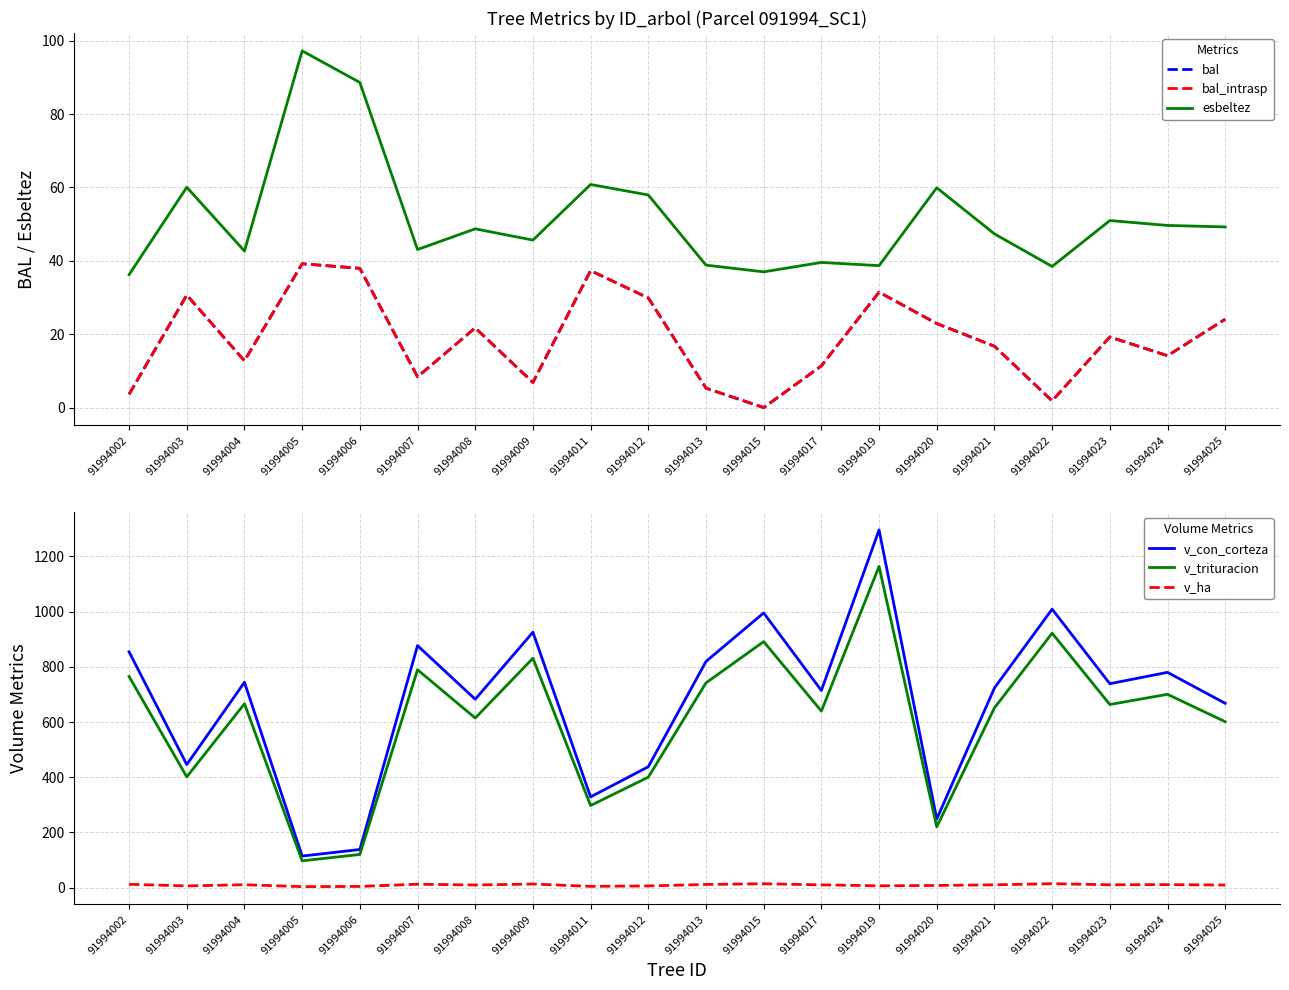

Reading left to right, list all the values displayed in this chart.

bal: 91994002=3.6	91994003=30.7	91994004=12.8	91994005=39.2	91994006=38.0	91994007=8.4	91994008=21.7	91994009=6.8	91994011=37.3	91994012=29.9	91994013=5.3	91994015=0.0	91994017=11.4	91994019=31.4	91994020=22.9	91994021=16.7	91994022=1.8	91994023=19.2	91994024=14.1	91994025=24.1
bal_intrasp: 91994002=3.6	91994003=30.7	91994004=12.8	91994005=39.2	91994006=38.0	91994007=8.4	91994008=21.7	91994009=6.8	91994011=37.3	91994012=29.9	91994013=5.3	91994015=0.0	91994017=11.4	91994019=31.4	91994020=22.9	91994021=16.7	91994022=1.8	91994023=19.2	91994024=14.1	91994025=24.1
esbeltez: 91994002=36.2	91994003=60.0	91994004=42.7	91994005=97.2	91994006=88.6	91994007=43.1	91994008=48.7	91994009=45.6	91994011=60.8	91994012=57.9	91994013=38.8	91994015=37.0	91994017=39.5	91994019=38.7	91994020=59.9	91994021=47.3	91994022=38.5	91994023=51.0	91994024=49.6	91994025=49.2
v_con_corteza: 91994002=854.1	91994003=445.8	91994004=743.9	91994005=114.4	91994006=138.2	91994007=876.8	91994008=682.5	91994009=925.3	91994011=328.7	91994012=437.9	91994013=819.3	91994015=995.2	91994017=714.2	91994019=1295.9	91994020=248.5	91994021=723.3	91994022=1008.9	91994023=738.8	91994024=779.9	91994025=667.8
v_trituracion: 91994002=764.8	91994003=401.4	91994004=666.2	91994005=97.1	91994006=120.2	91994007=789.4	91994008=614.5	91994009=831.0	91994011=297.6	91994012=400.2	91994013=741.7	91994015=891.3	91994017=639.6	91994019=1163.7	91994020=220.3	91994021=651.2	91994022=921.8	91994023=663.4	91994024=700.4	91994025=601.2
v_ha: 91994002=12.1	91994003=6.3	91994004=10.5	91994005=3.6	91994006=4.4	91994007=12.4	91994008=9.7	91994009=13.1	91994011=4.7	91994012=6.2	91994013=11.6	91994015=14.1	91994017=10.1	91994019=6.6	91994020=7.9	91994021=10.2	91994022=14.3	91994023=10.4	91994024=11.0	91994025=9.4